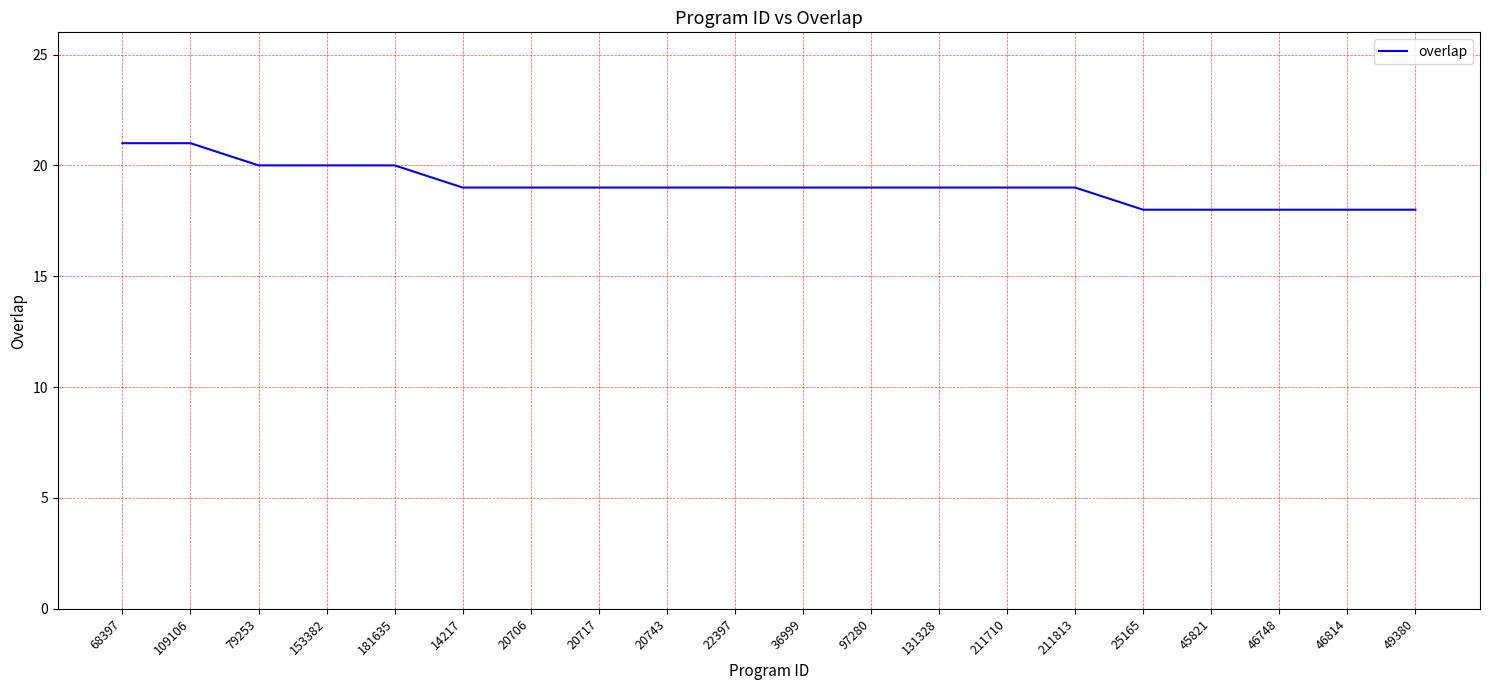

Count the number of data series in this chart.

1